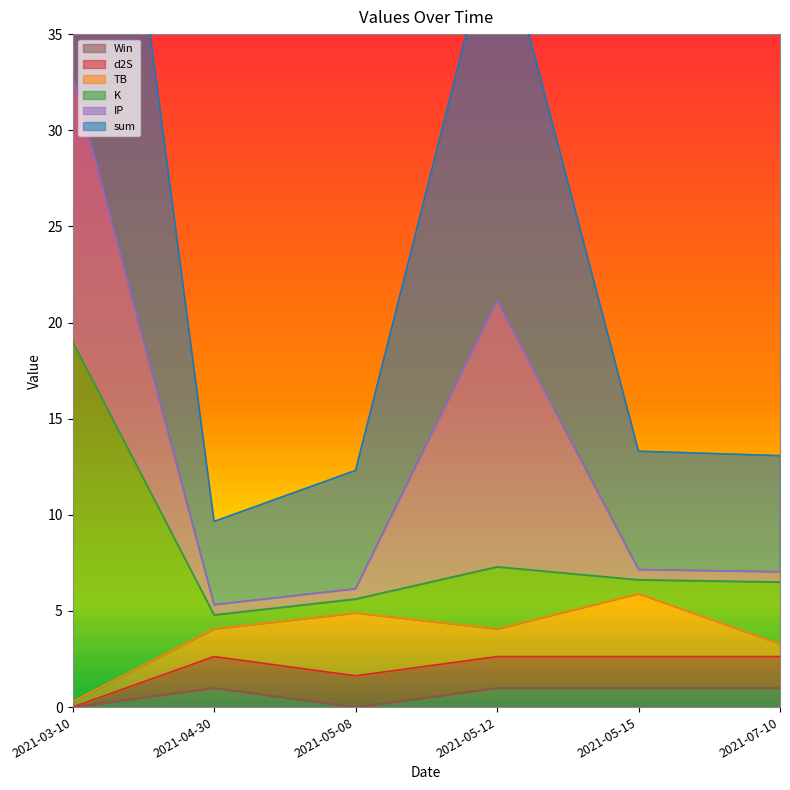

Does the chart display data point markers on the line(s)?

No